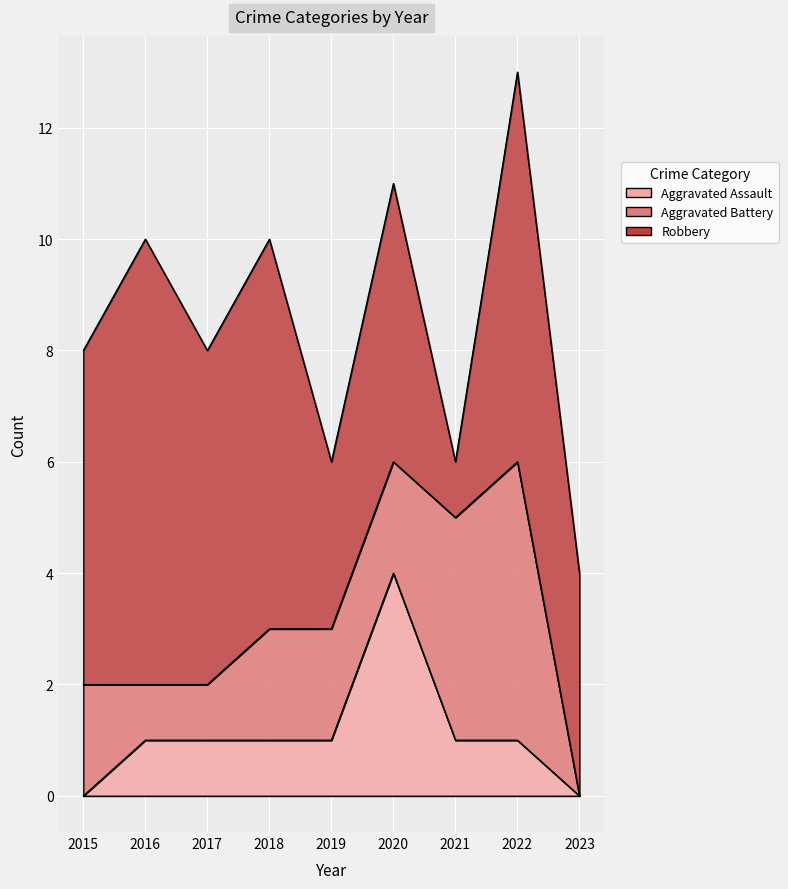

At which label does Robbery reach its minimum?

2021